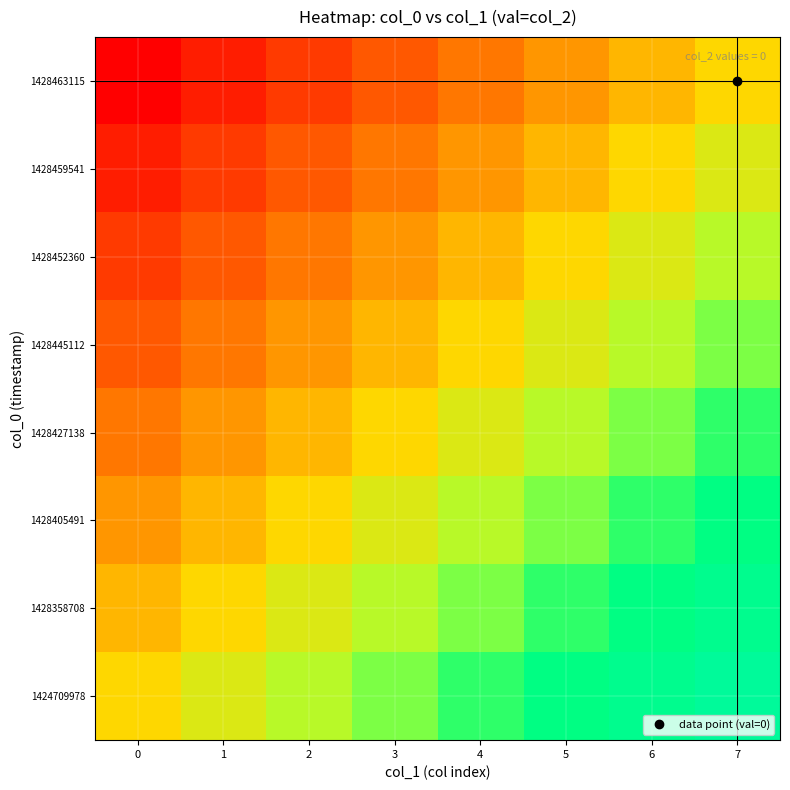

At which category is the sum across all series the highest?

7